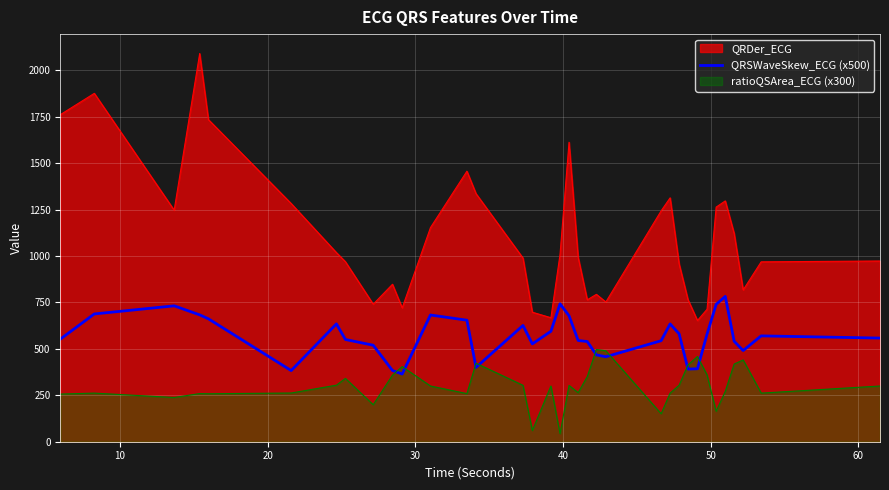

True or false: QRSWaveSkew_ECG (x500) and QRDer_ECG intersect in this chart.

False